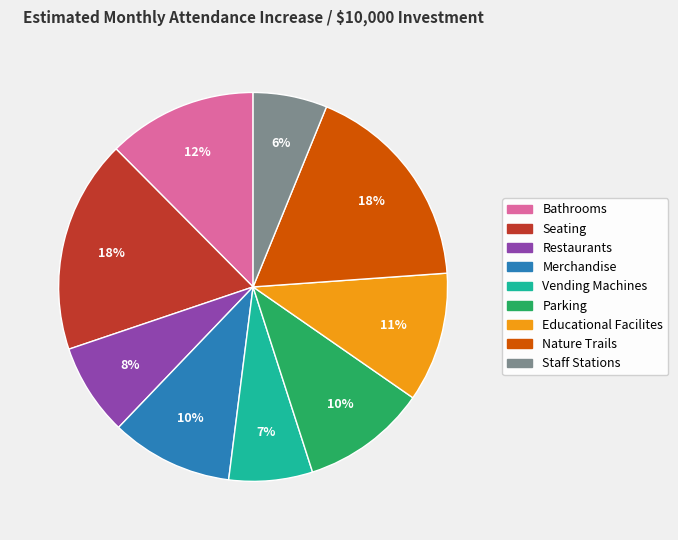

Which category has the smallest portion of the pie?

Staff Stations